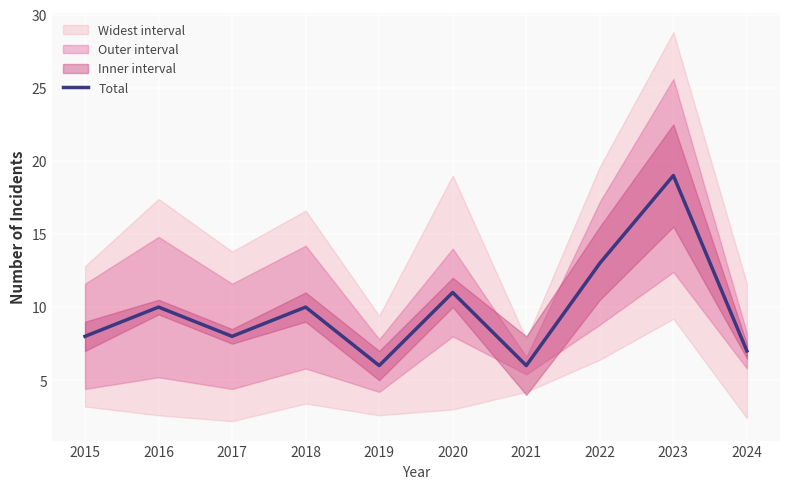

Reading right to left, what are all the values shown in this chart?

2024=7	2023=19	2022=13	2021=6	2020=11	2019=6	2018=10	2017=8	2016=10	2015=8